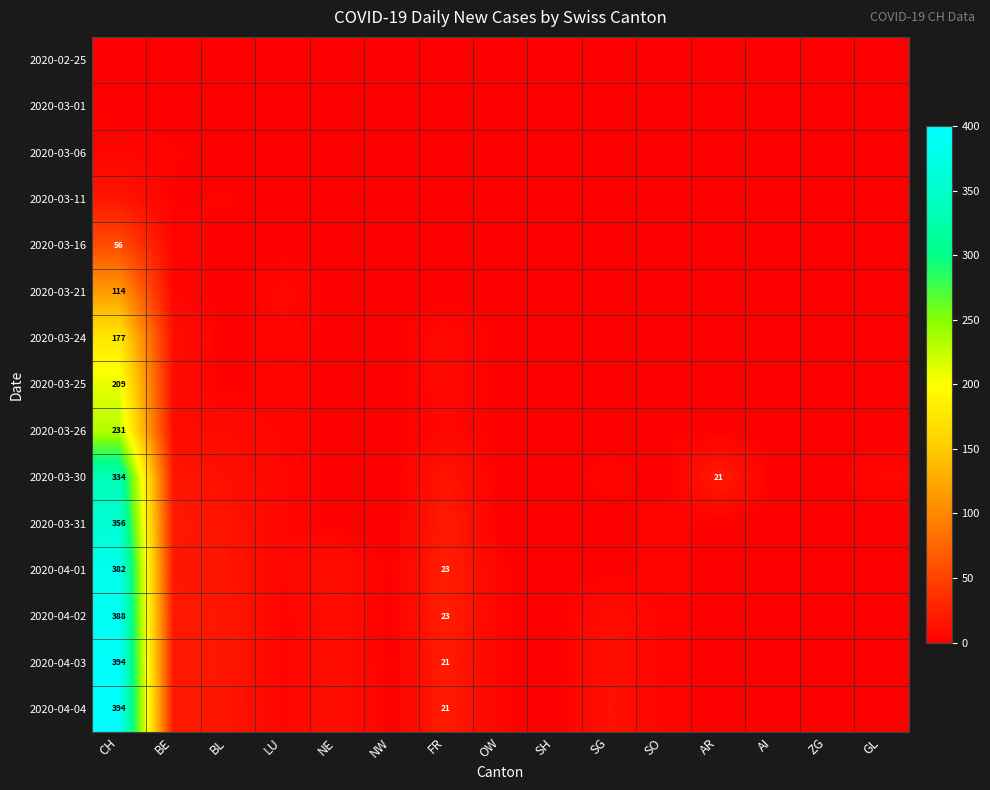

True or false: 2020-03-24 has a value of 0 at BL.

True